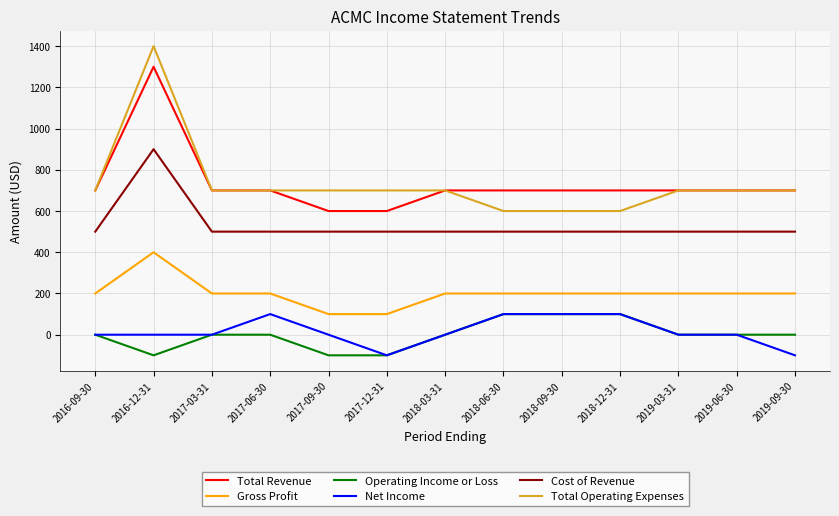

True or false: Gross Profit and Total Revenue intersect in this chart.

False